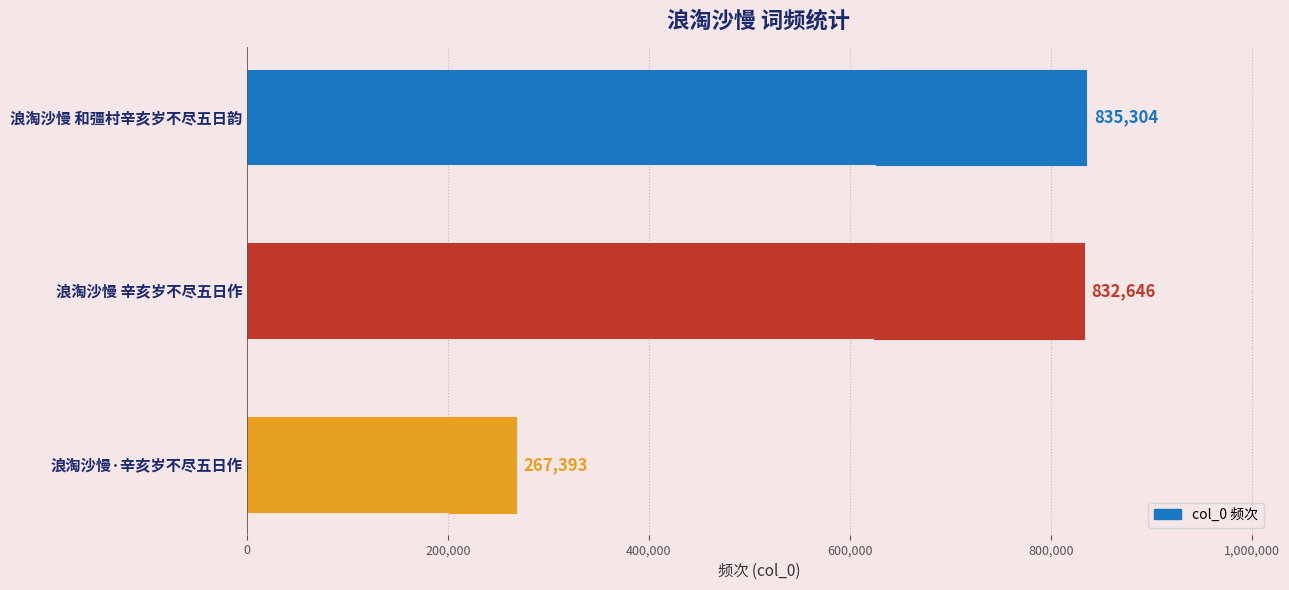

Reading right to left, transcribe all the data shown in this chart.

267393	832646	835304